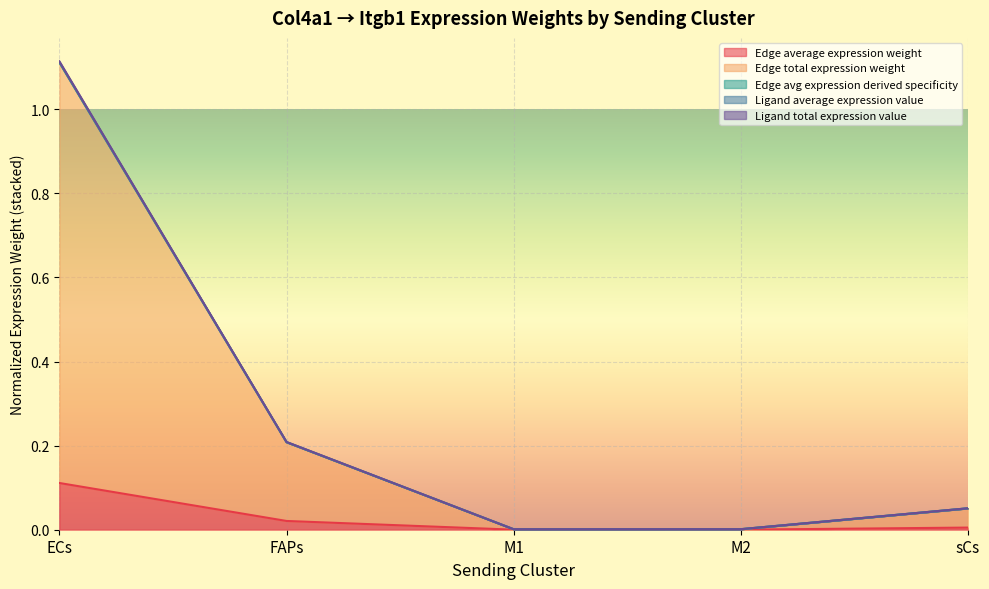

List the labels in order of Ligand average expression value value, smallest first.

M1, M2, sCs, FAPs, ECs